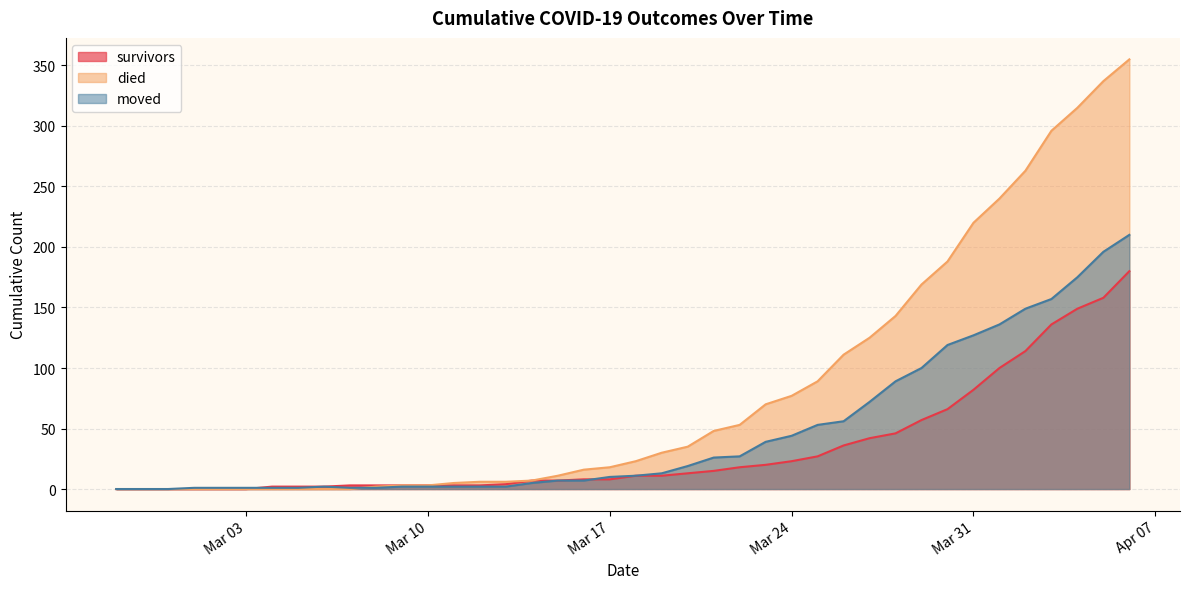

True or false: moved has a value of 1 at 2020-03-12.

False